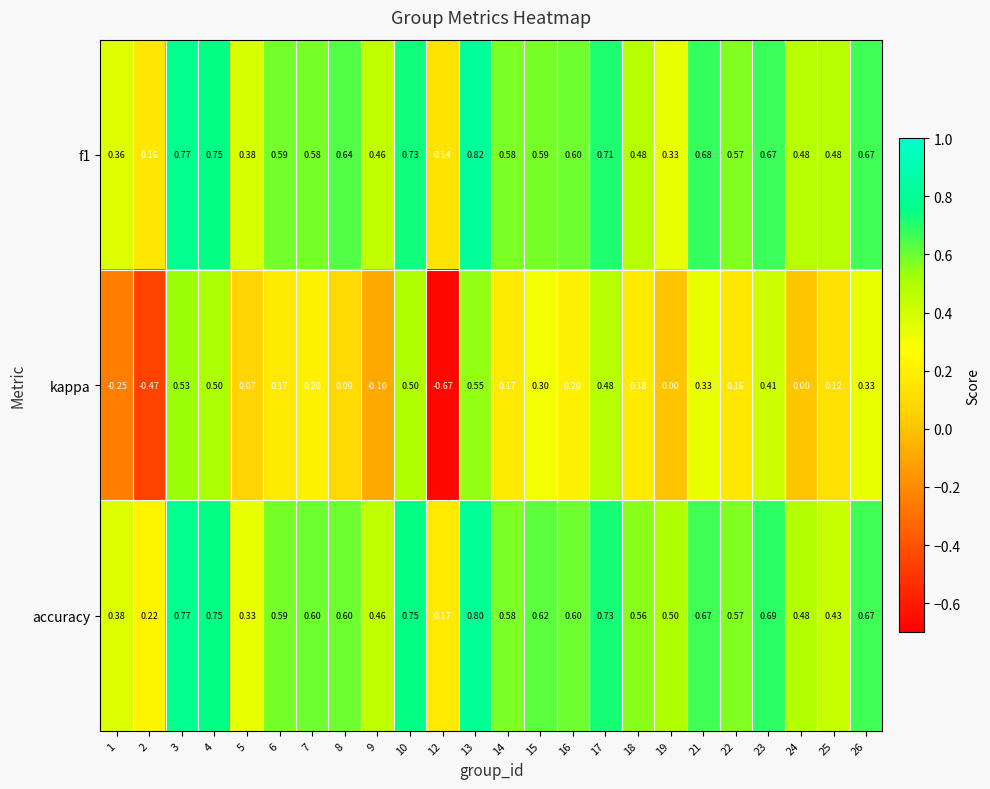

Which series has the largest total across all categories?

accuracy